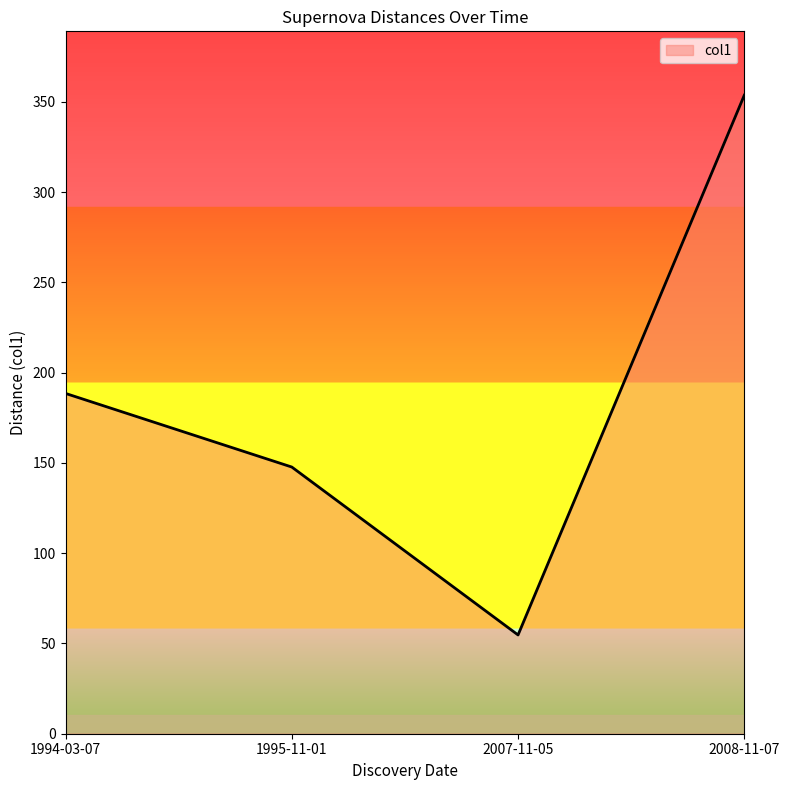

How many distinct data groups are displayed?

1